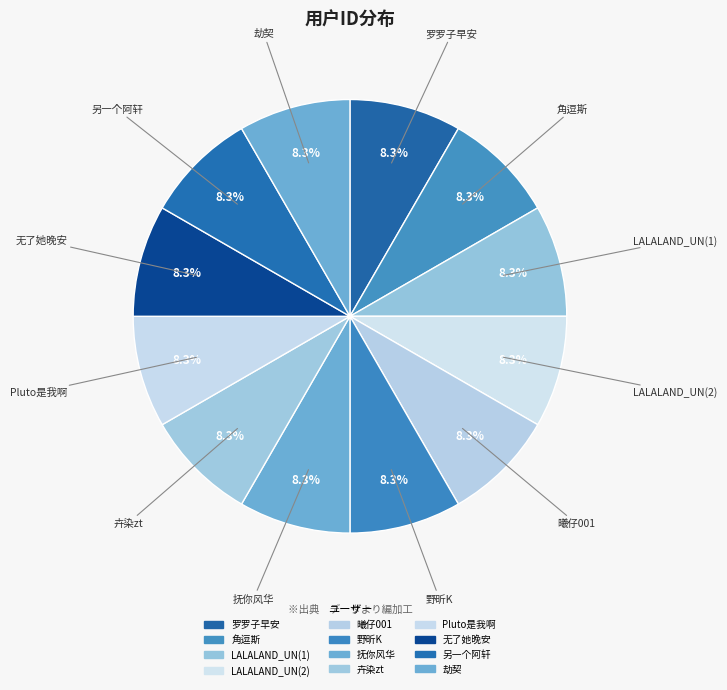

How many segments does this pie chart have?

12